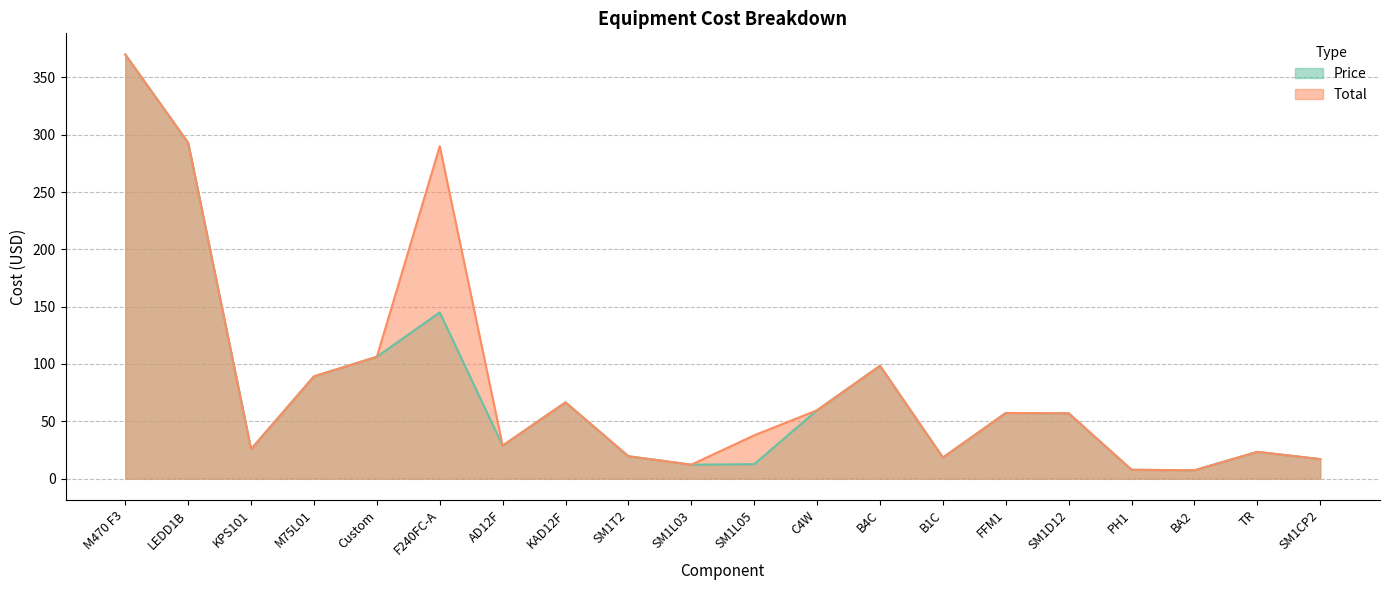

Where is the first local minimum for Total?

KPS101